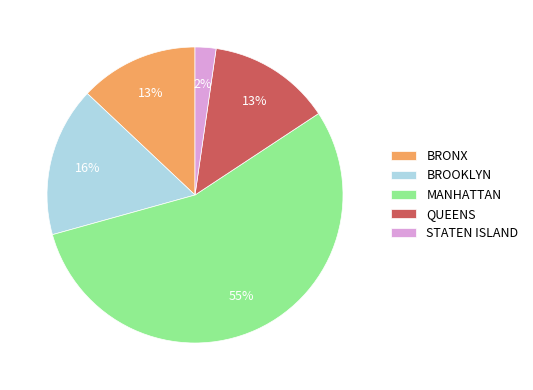

Which has a higher value, QUEENS or MANHATTAN?

MANHATTAN